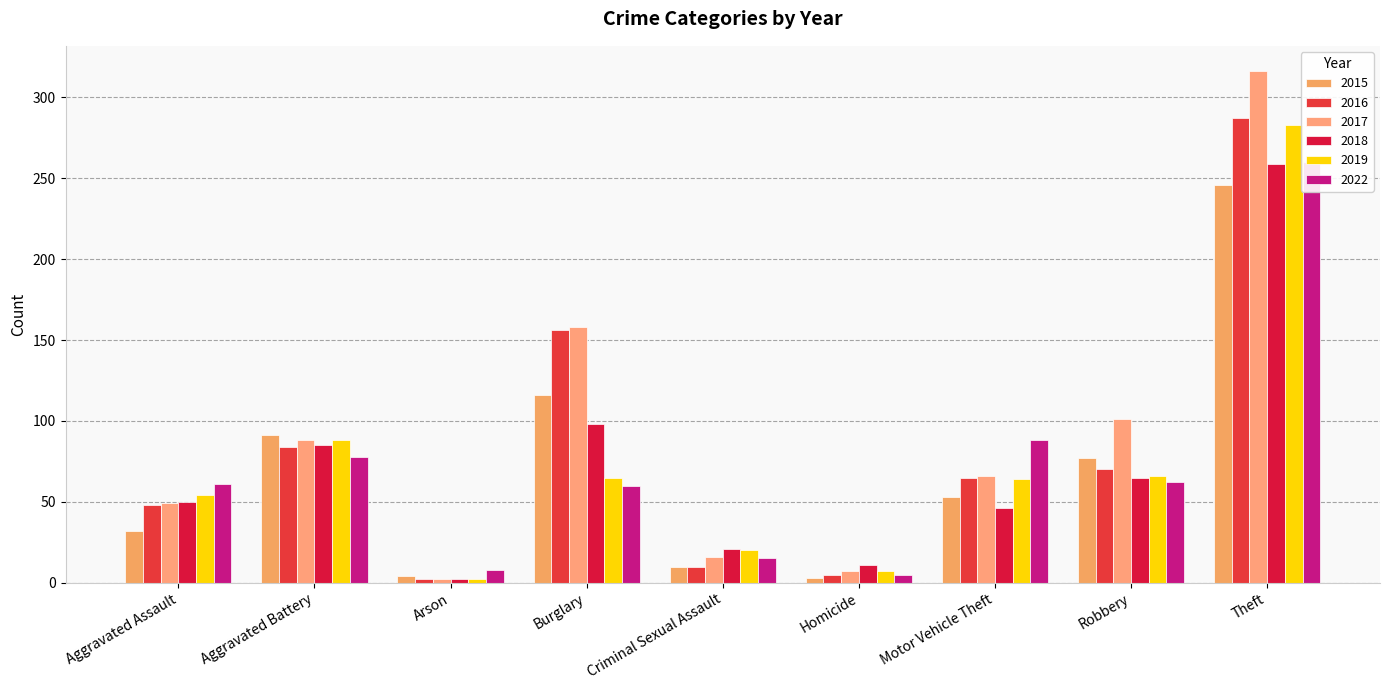

How many data points does each series have?

9